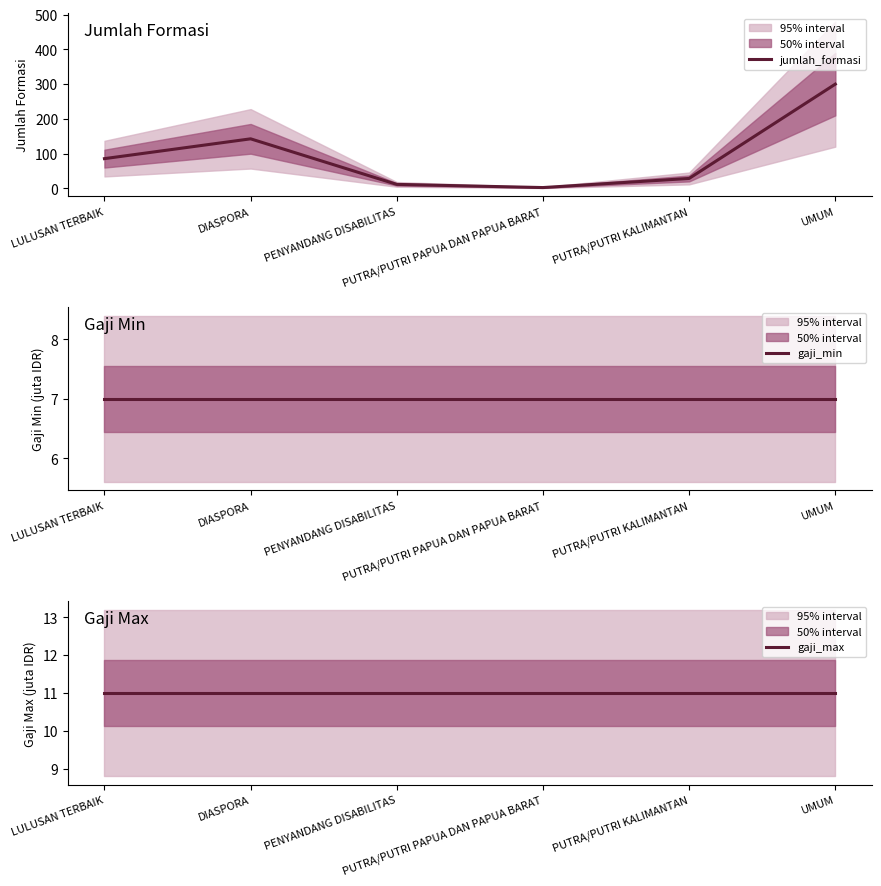

What is the minimum value for gaji_min?

7.0